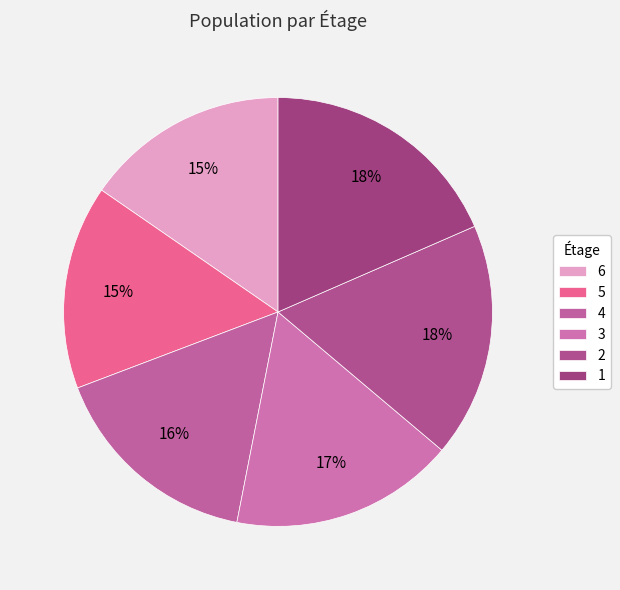

To the nearest percent, what percentage of the pie is 6?

15%